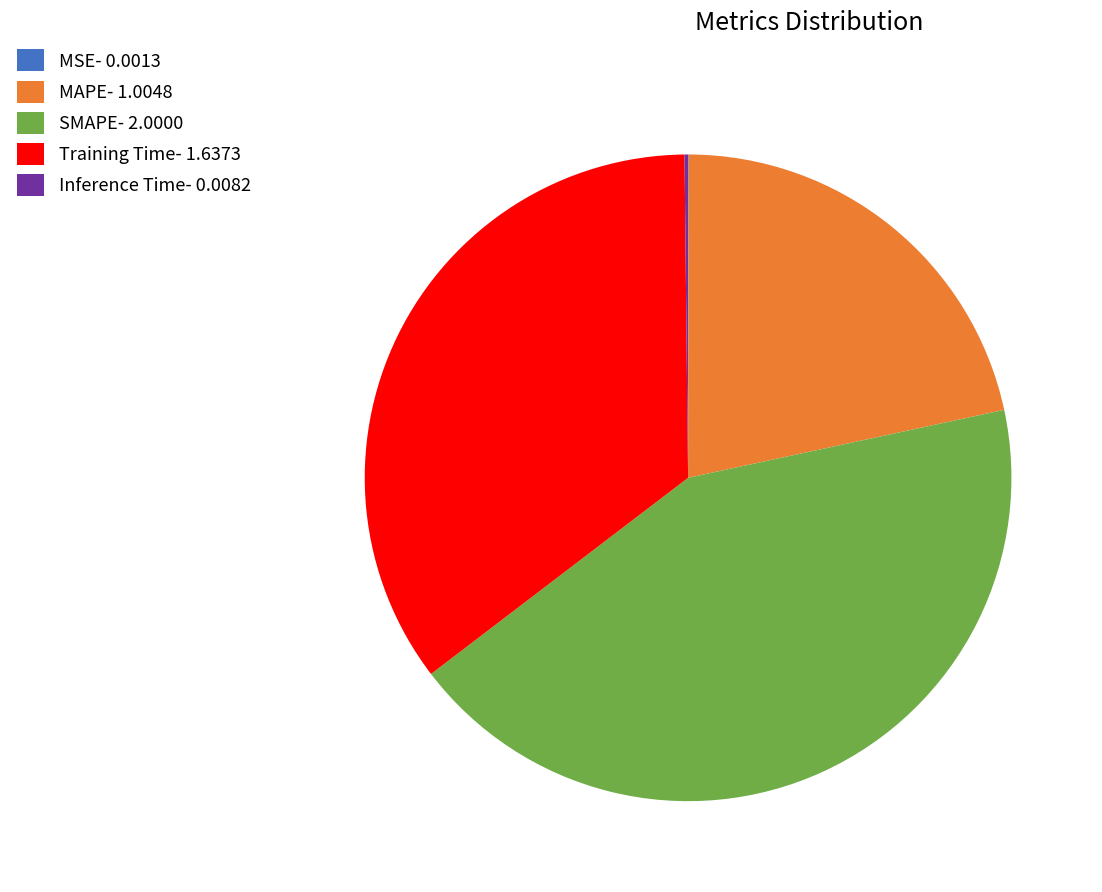

Approximately how many times larger is the value at Training Time- 1.6373 compared to MAPE- 1.0048?

1.6